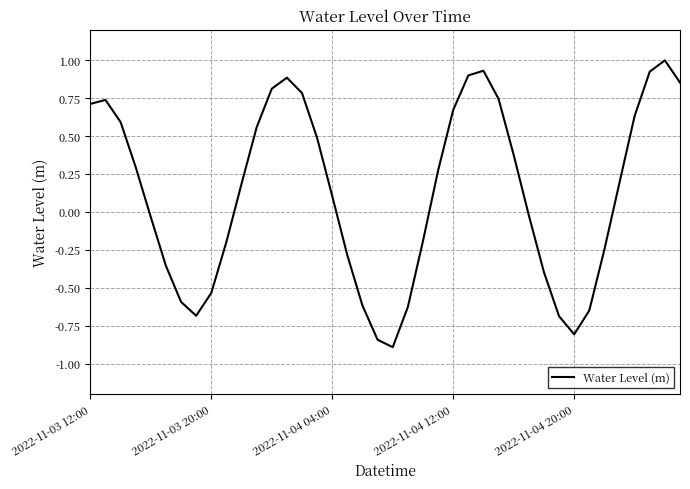

How many values are above zero?

22